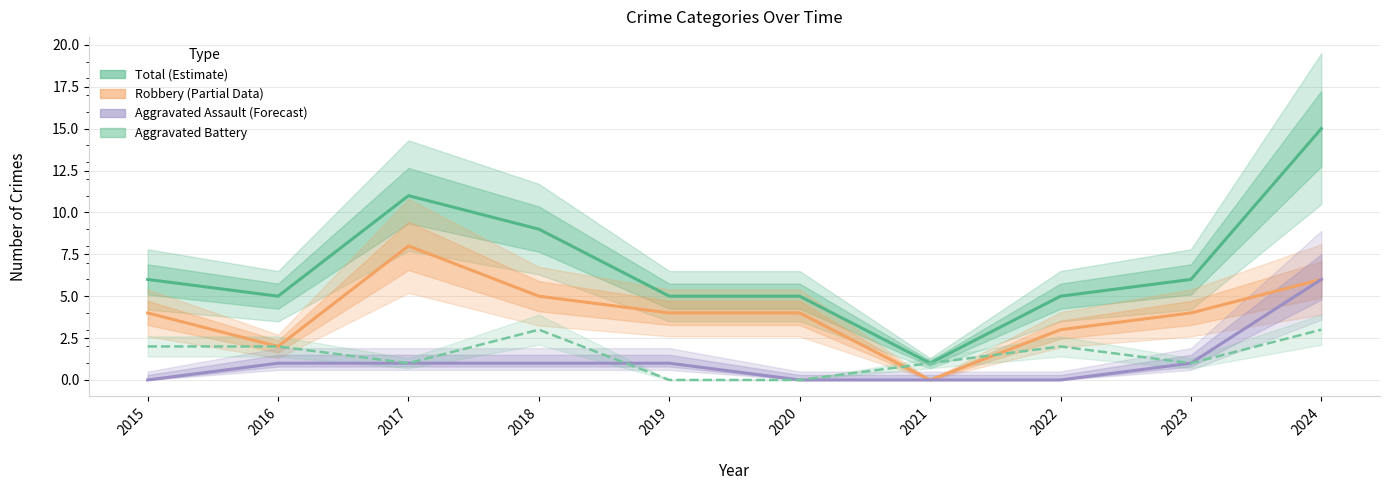

How many values in Robbery (Partial) are above zero?

9